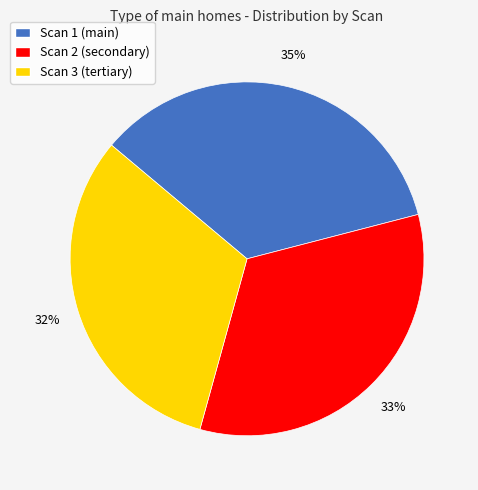

Count the number of slices in the pie.

3